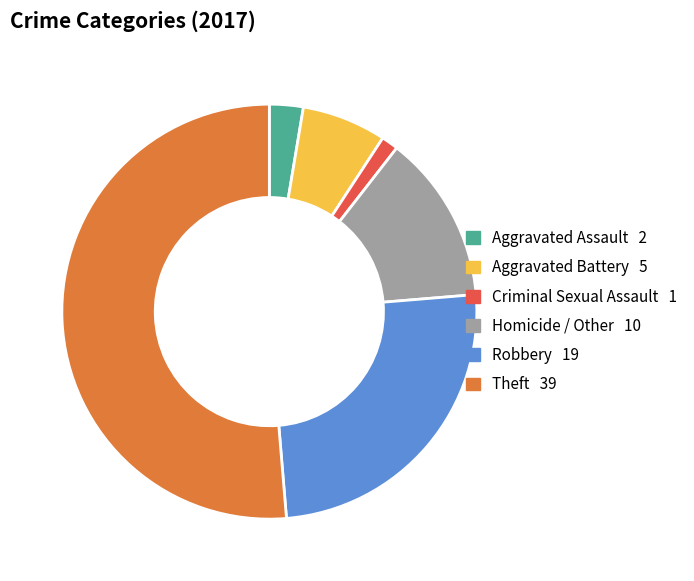

Rank the categories by value from highest to lowest.

Theft, Robbery, Homicide / Other, Aggravated Battery, Aggravated Assault, Criminal Sexual Assault